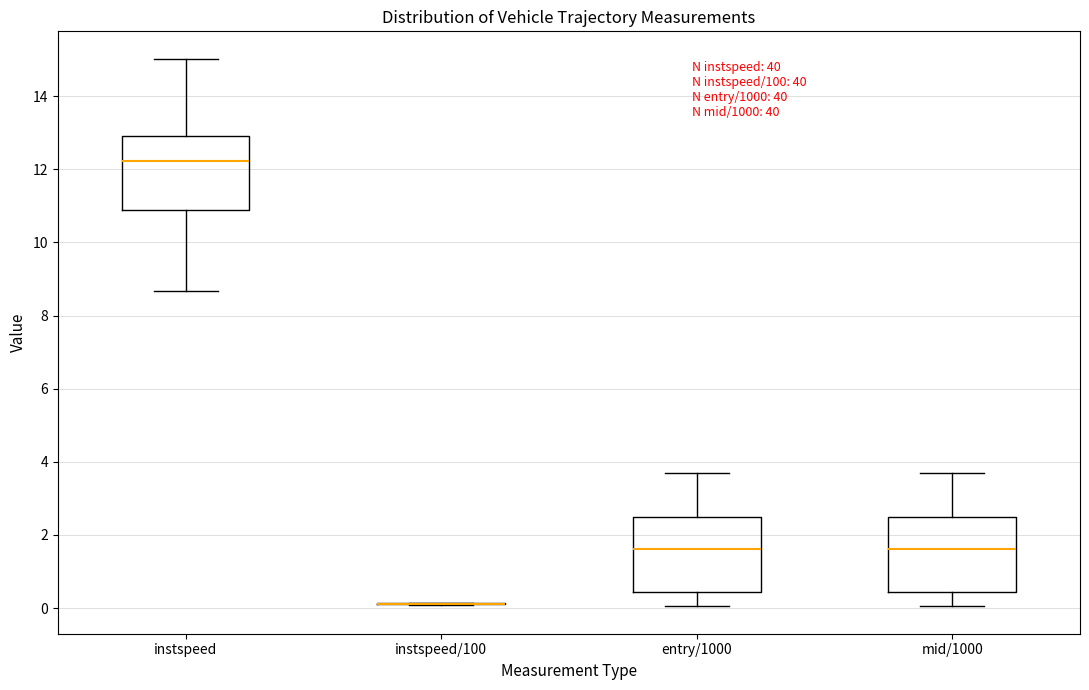

Reading left to right, transcribe this box plot: for each box, give where its median line is, the range the box spans, and where its two whiskers end, as read against the y-axis. The values are not printed on the chart, so give them approximately, as read against the axis.

instspeed: median 12.2, box 10.8 to 13.0, whiskers 8.6 to 15.0
instspeed/100: box collapsed to a line at 0.2, whiskers 0.0 to 0.2
entry/1000: median 1.6, box 0.4 to 2.4, whiskers 0.0 to 3.8
mid/1000: median 1.6, box 0.4 to 2.4, whiskers 0.0 to 3.8